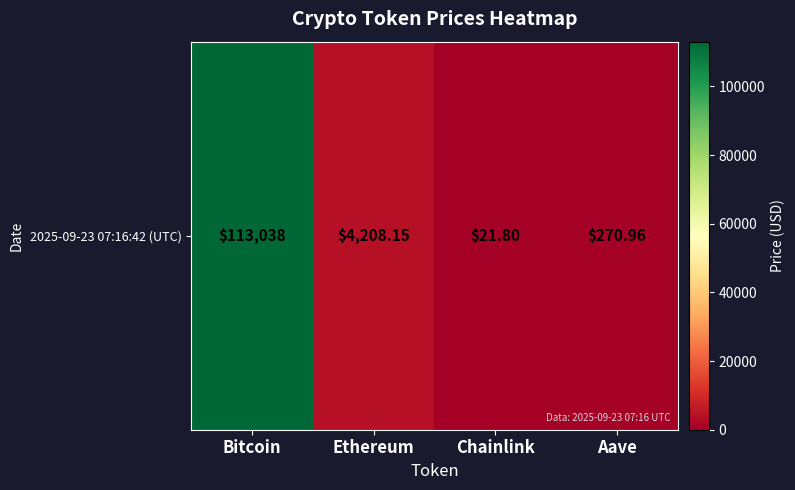

Reading left to right, what are all the values shown in this chart?

Bitcoin=113038.0	Ethereum=4208.1	Chainlink=21.8	Aave=271.0